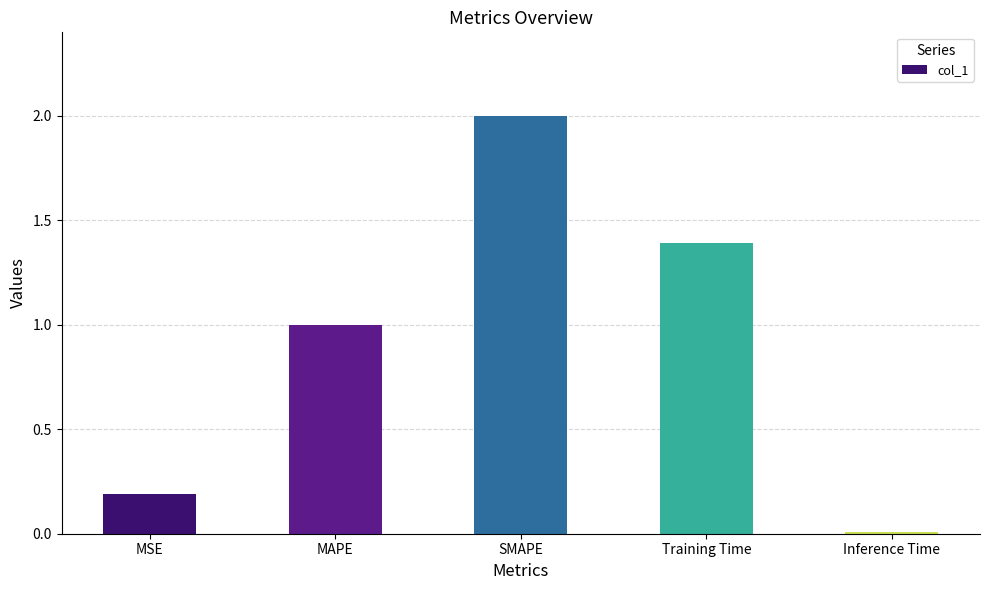

What is the difference between the maximum and minimum values?

2.0